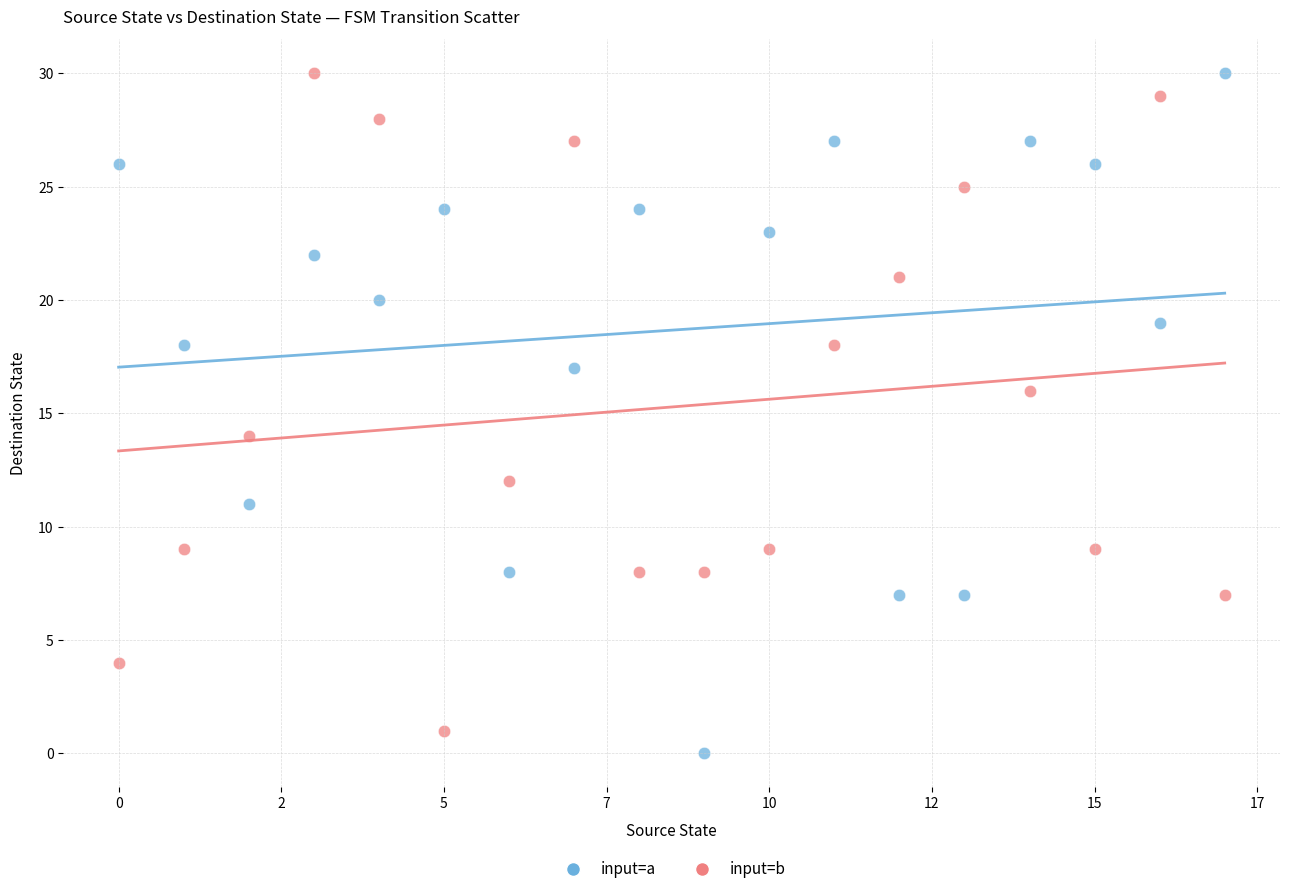

Which series reaches the minimum Y coordinate?

input=a